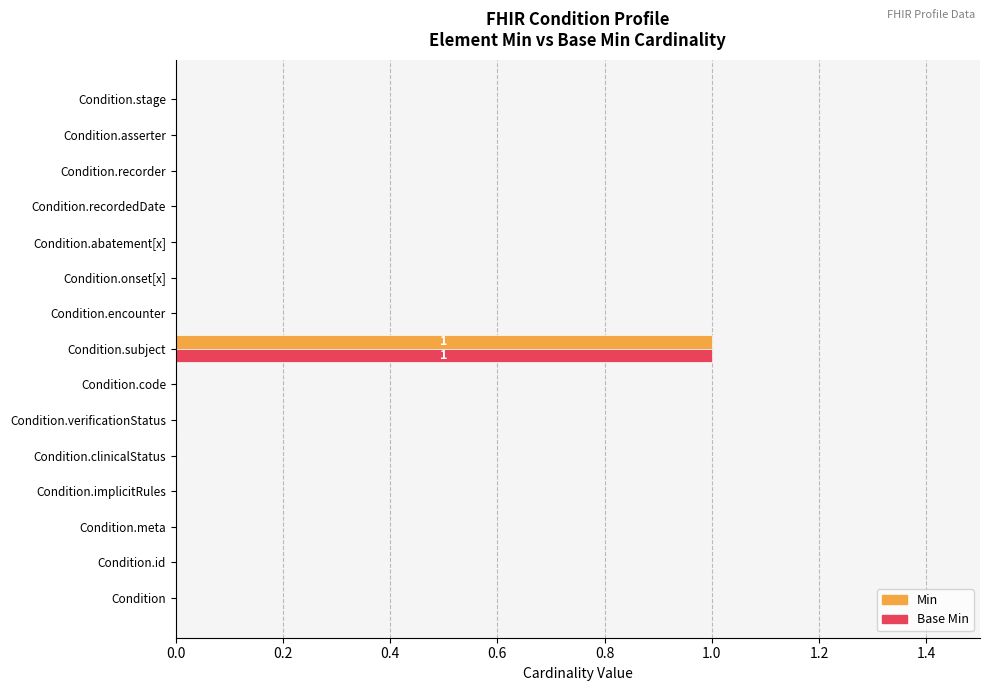

At which category is the sum across all series the highest?

Condition.subject